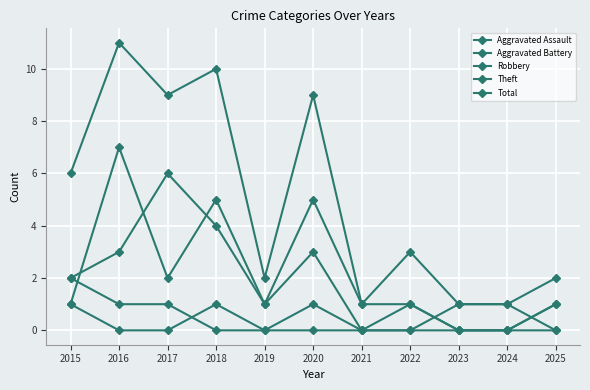

True or false: Theft and Total cross at least once.

False